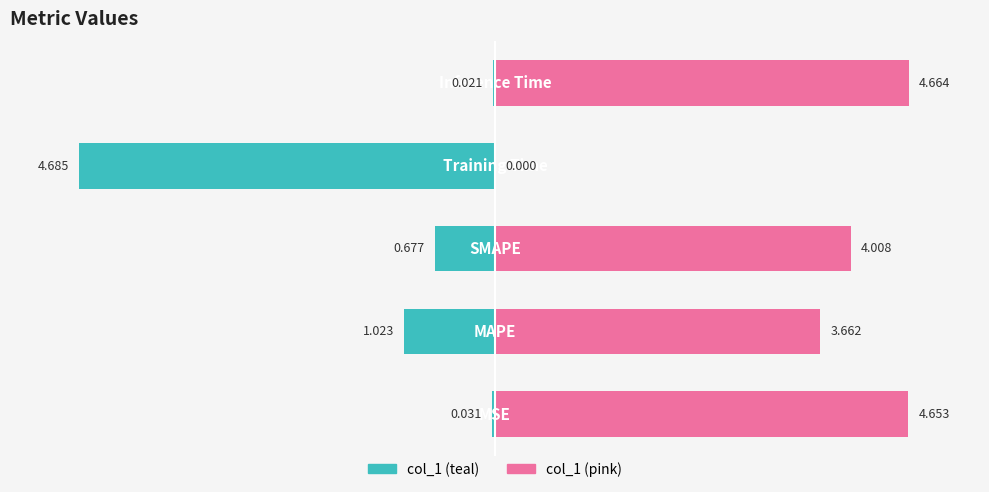

What are all the series names shown in the legend?

col_1 (teal), col_1 (pink)